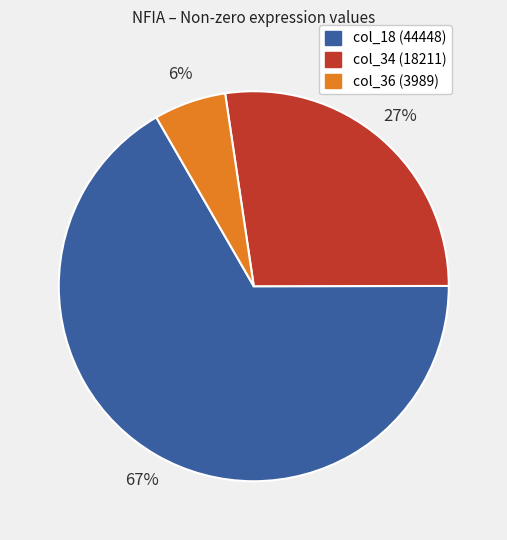

To the nearest percent, what is the combined percentage of col_18 (44448) and col_34 (18211)?

94%